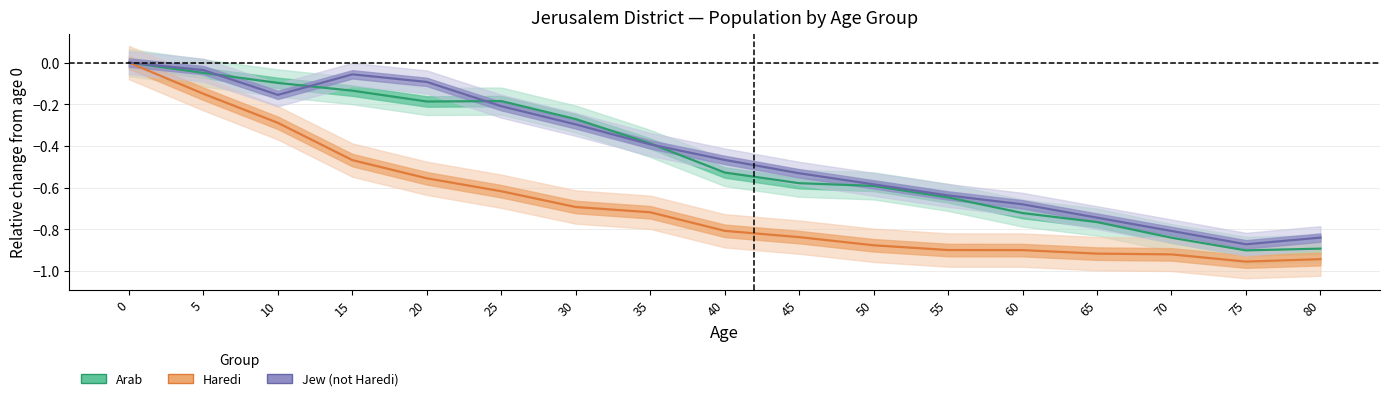

Rank the series by their maximum value, from highest to lowest.

Arab, Haredi, Jew (not Haredi)